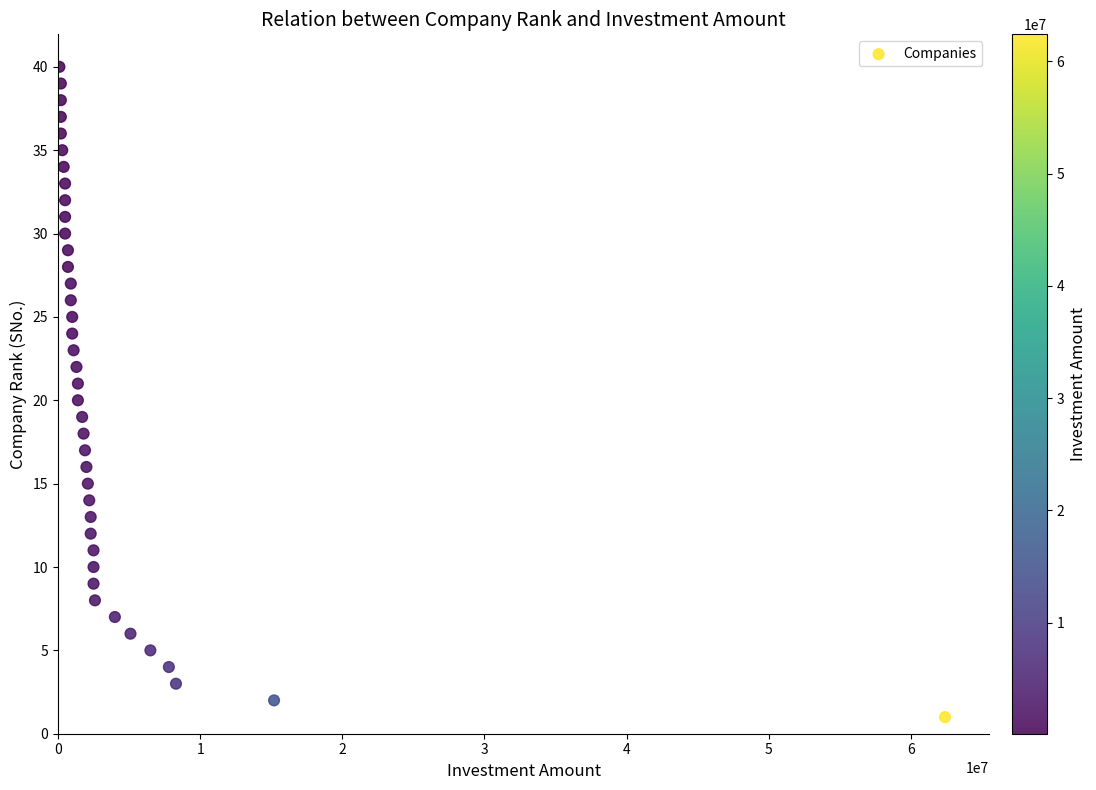

What is the range of X values (max minus min)?

62300000